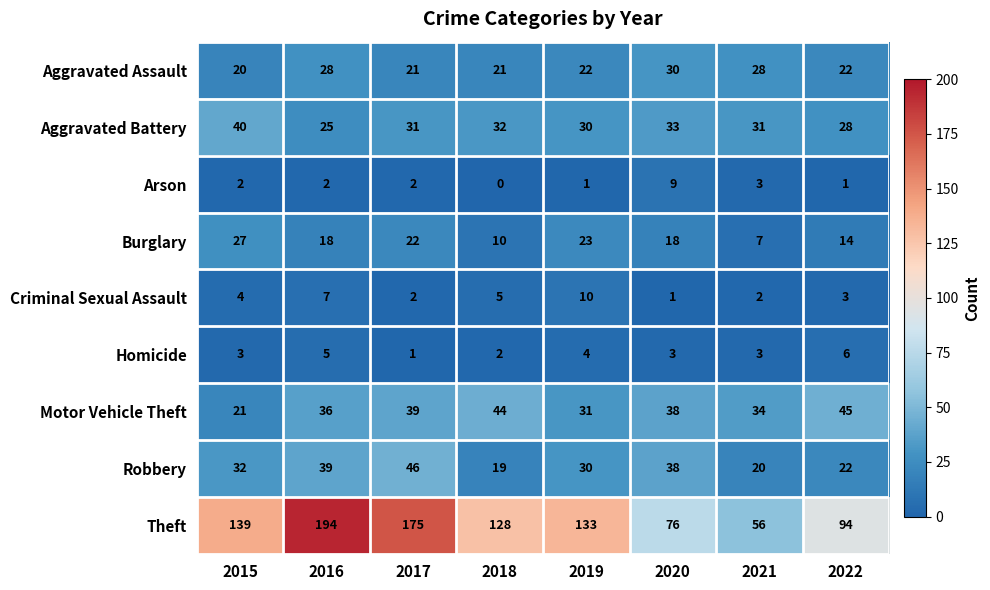

At which category is the sum across all series the highest?

2016